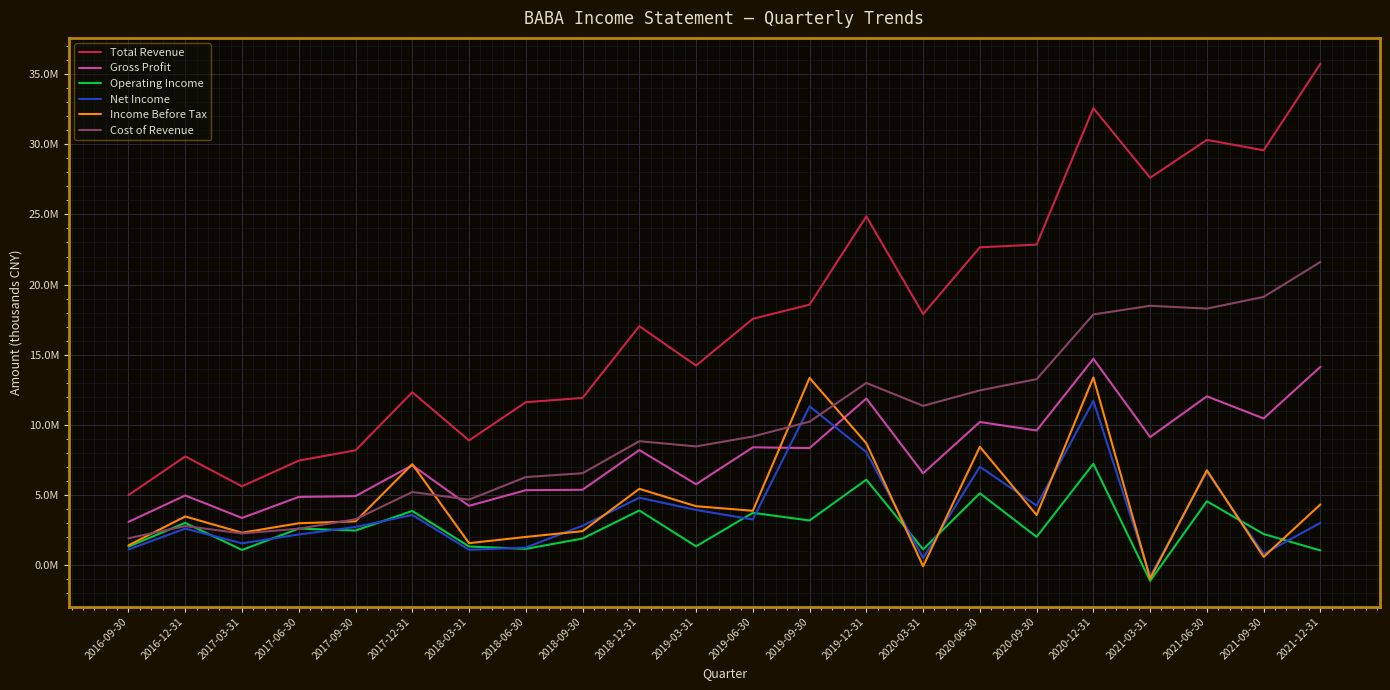

What are all the series names shown in the legend?

Total Revenue, Gross Profit, Operating Income, Net Income, Income Before Tax, Cost of Revenue